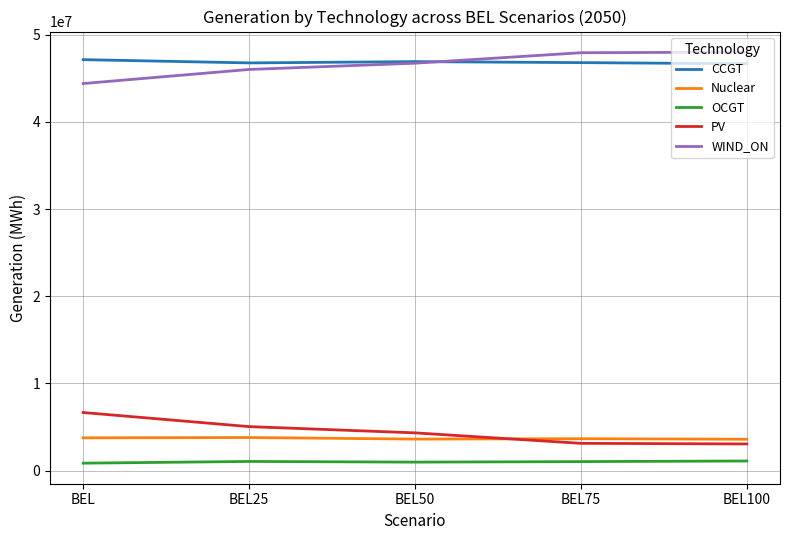

What is the maximum value shown in the chart?

48010353.3